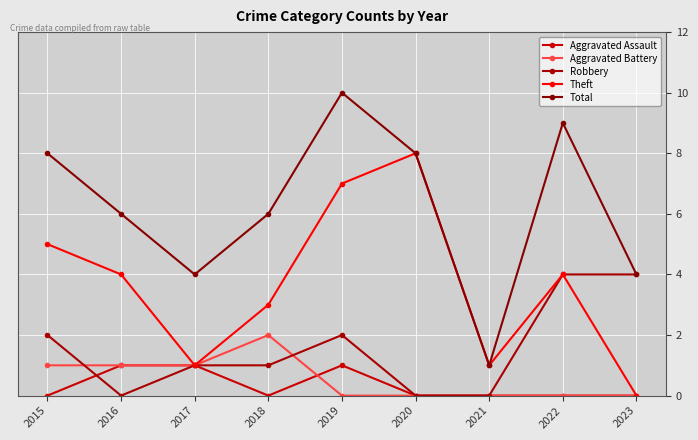

What are all the series names shown in the legend?

Aggravated Assault, Aggravated Battery, Robbery, Theft, Total